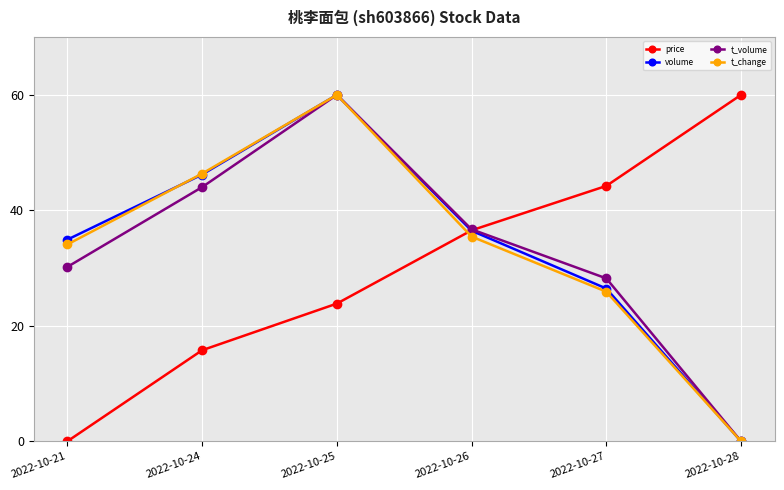

Reading right to left, transcribe all the data shown in this chart.

price: 60.0	44.2	36.5	23.8	15.8	0.0
volume: 0.0	26.5	36.5	60.0	46.2	34.9
t_volume: 0.0	28.2	36.7	60.0	44.0	30.2
t_change: 0.0	25.9	35.5	60.0	46.4	34.1